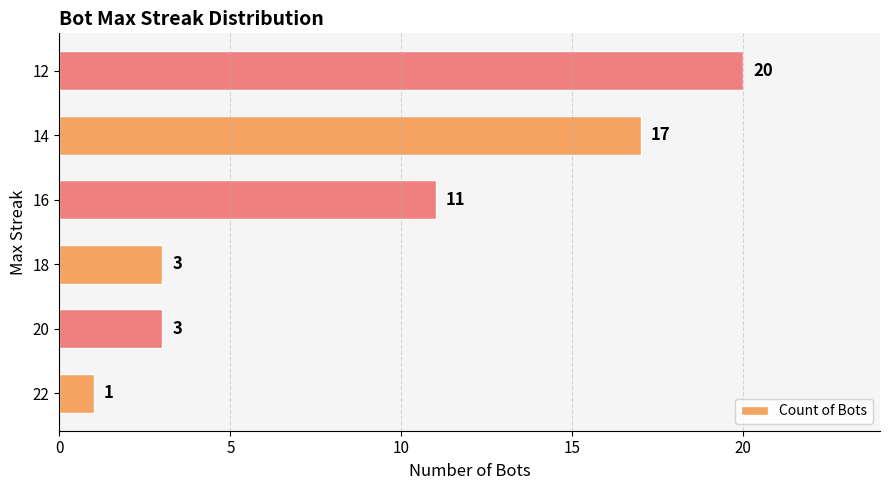

What is the average value?

9